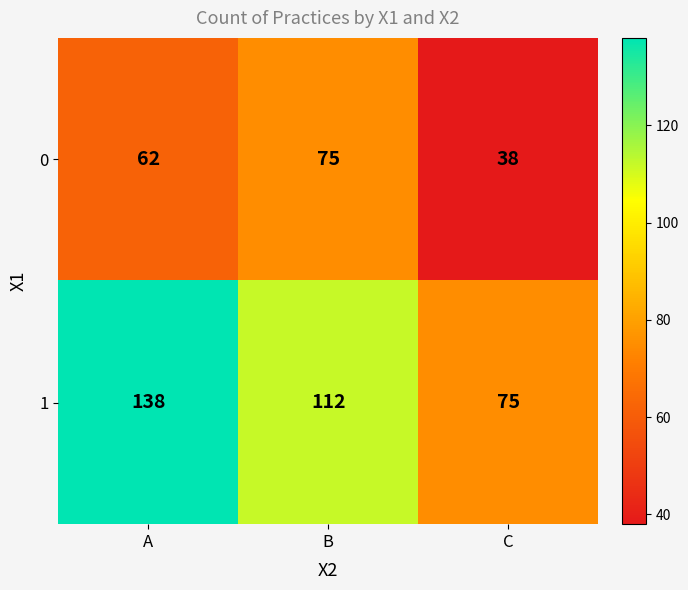

What is the total value across all series at C?

113